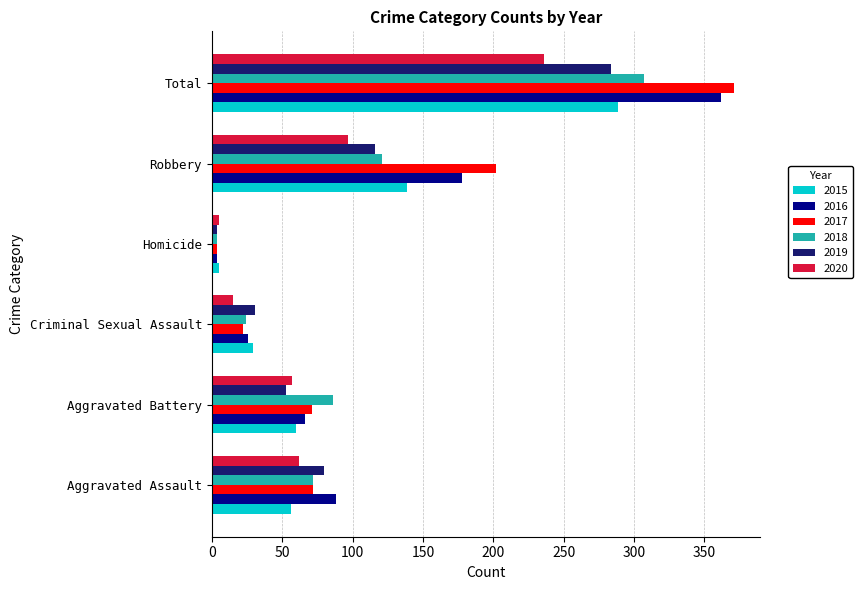

What is the sum of the 2015 values at Total and Robbery?

428